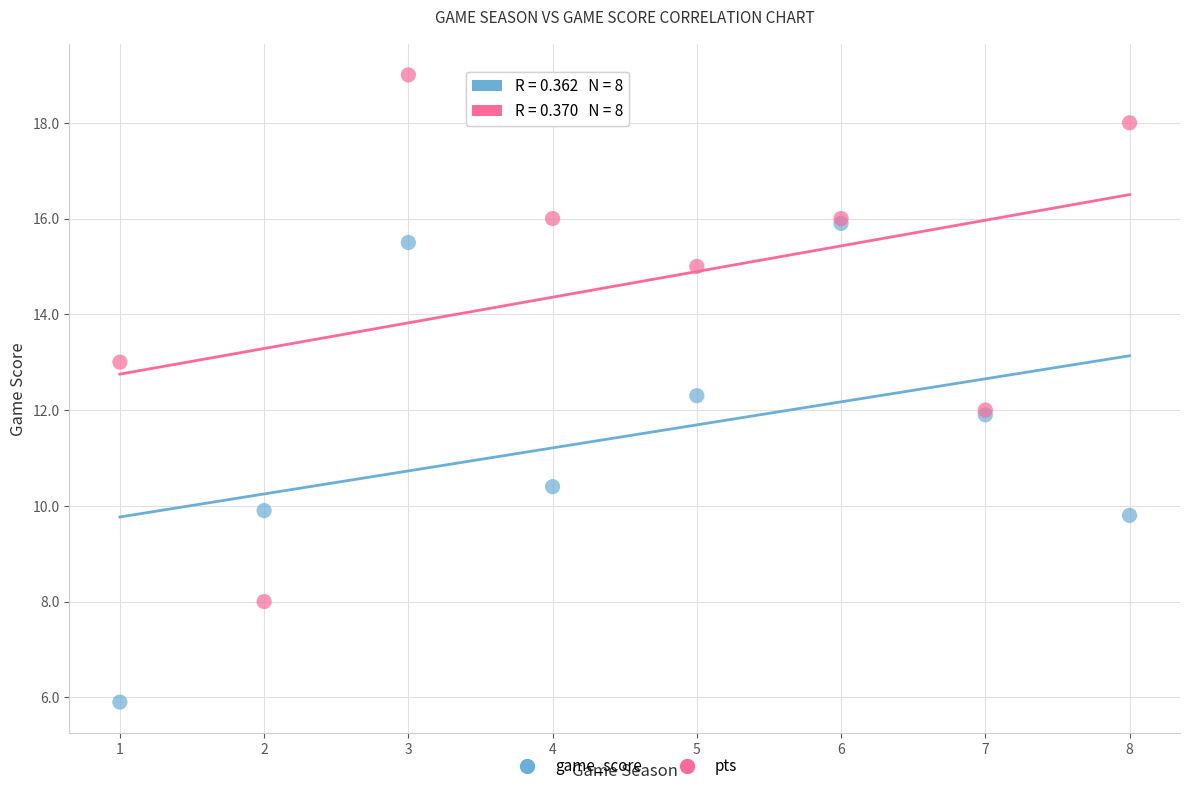

Which series has the largest Y range (max minus min)?

pts